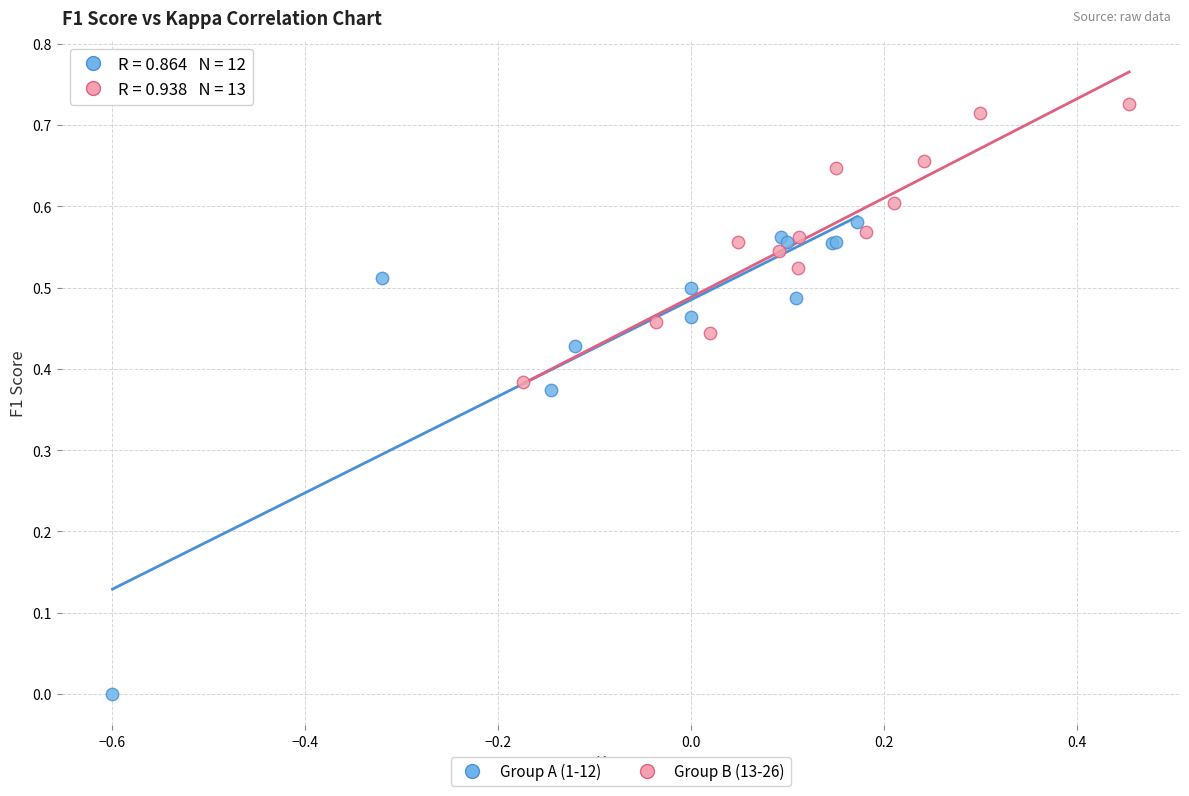

Which series contains the highest Y value?

Group B (13-26)